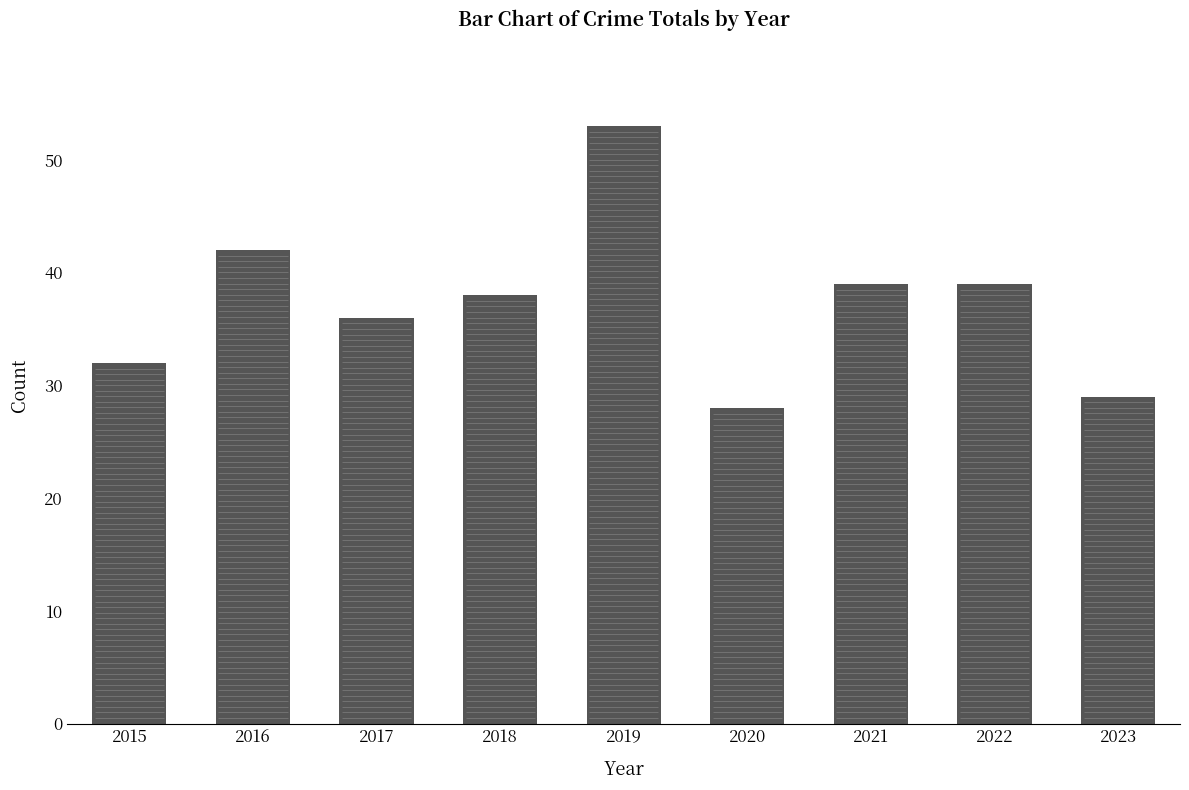

Reading right to left, list all the values displayed in this chart.

2023=29	2022=39	2021=39	2020=28	2019=53	2018=38	2017=36	2016=42	2015=32